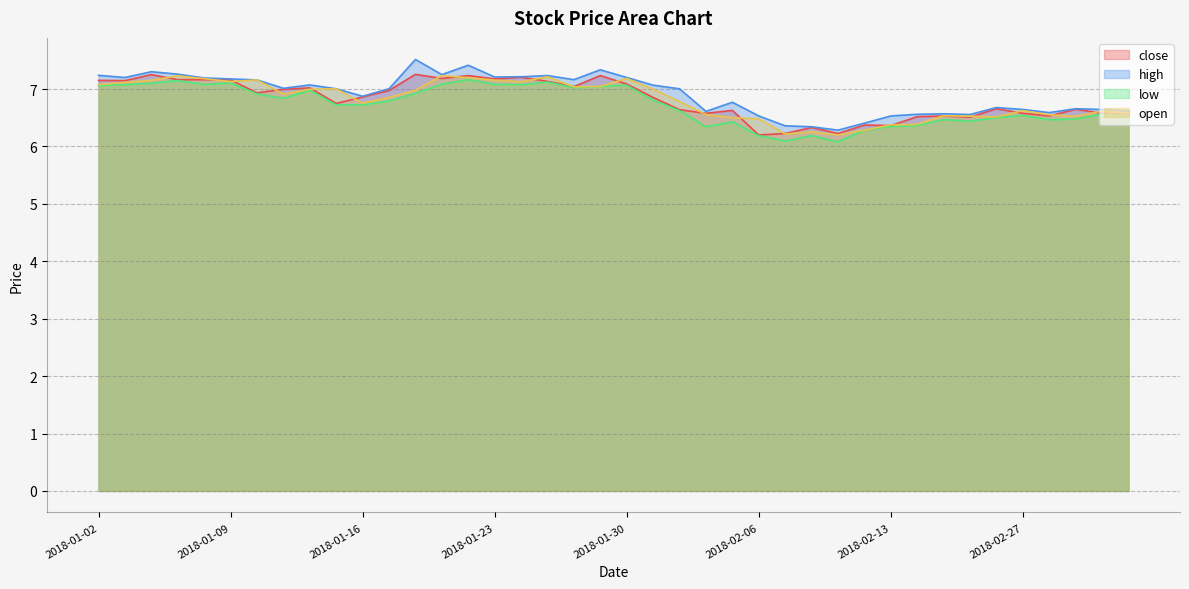

Which series has the widest spread of values?

high